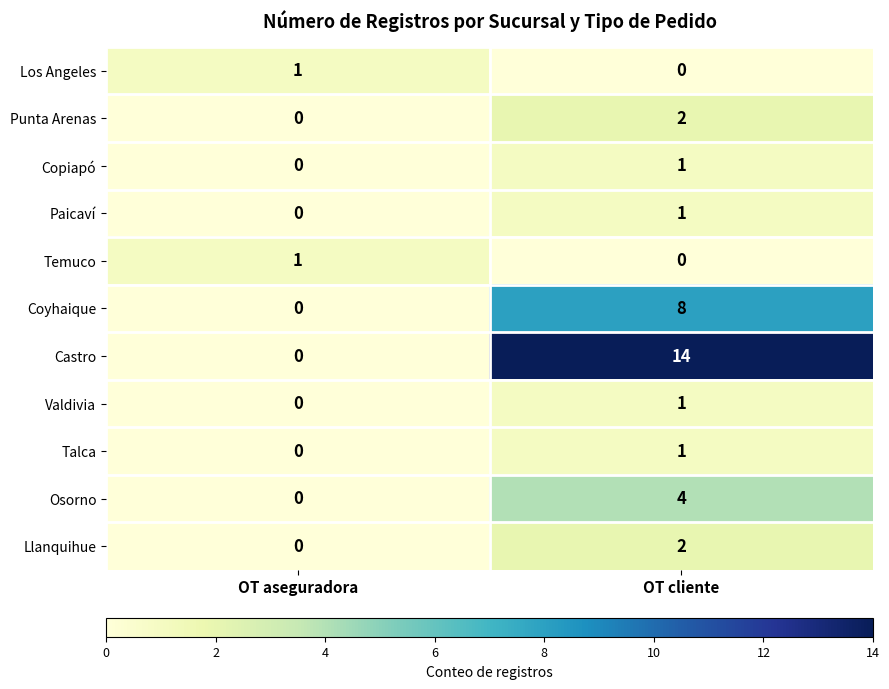

Is it true that Temuco equals 1 at OT aseguradora?

True